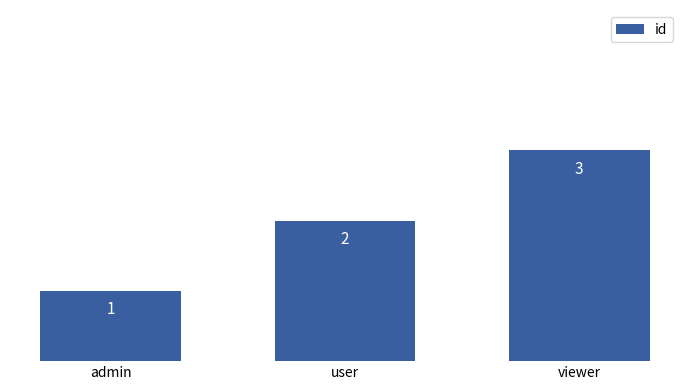

How many series are shown in this chart?

1